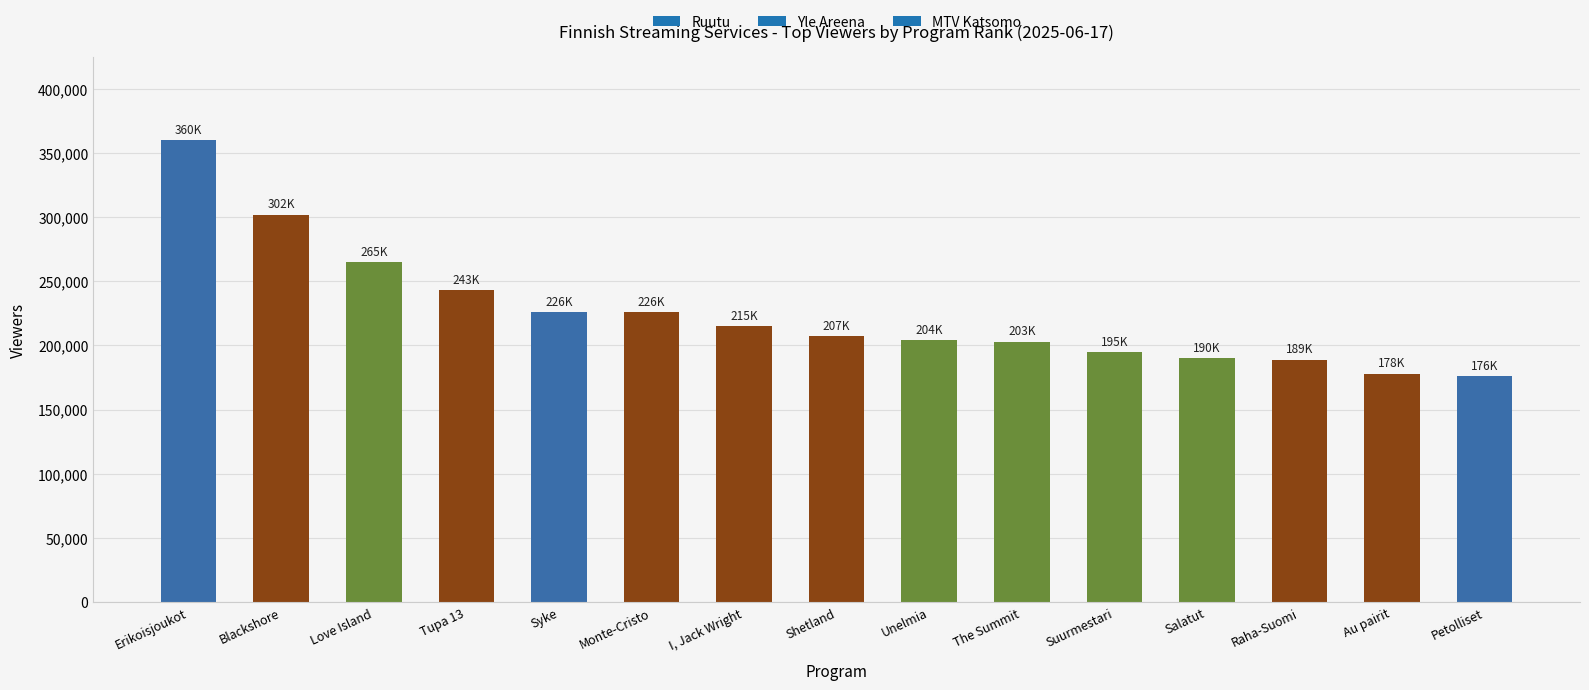

Between Monte-Cristo and The Summit, which is larger?

Monte-Cristo